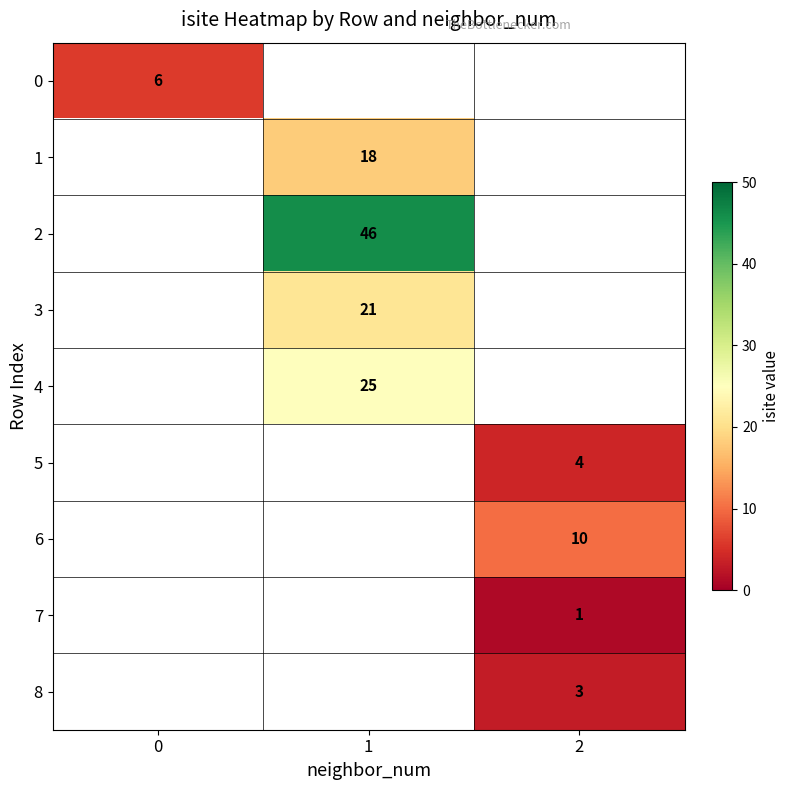

Is the value of 7 at 2 greater than the value of 0 at 0?

No